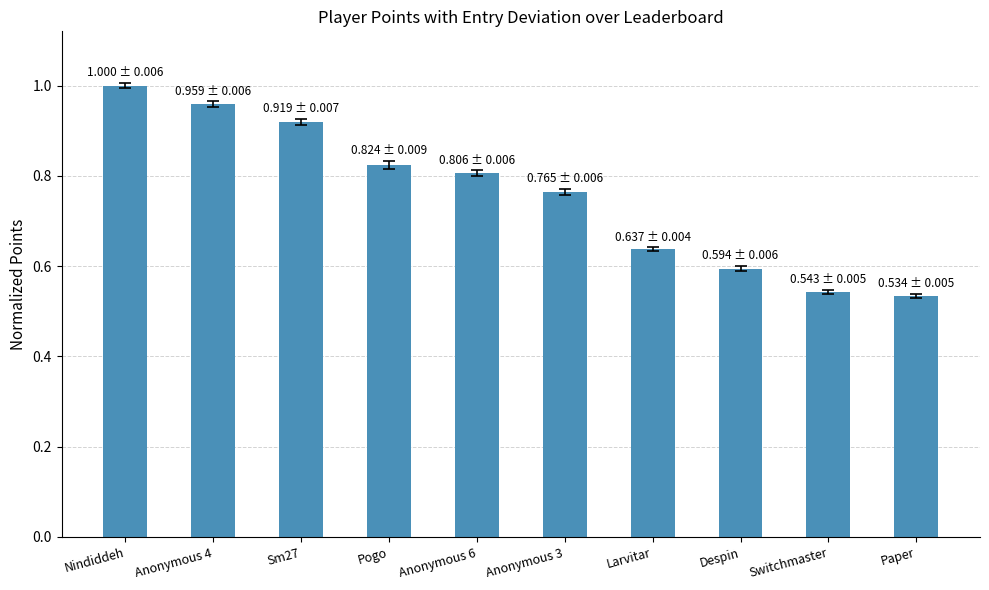

Between Anonymous 6 and Anonymous 3, which is larger?

Anonymous 6